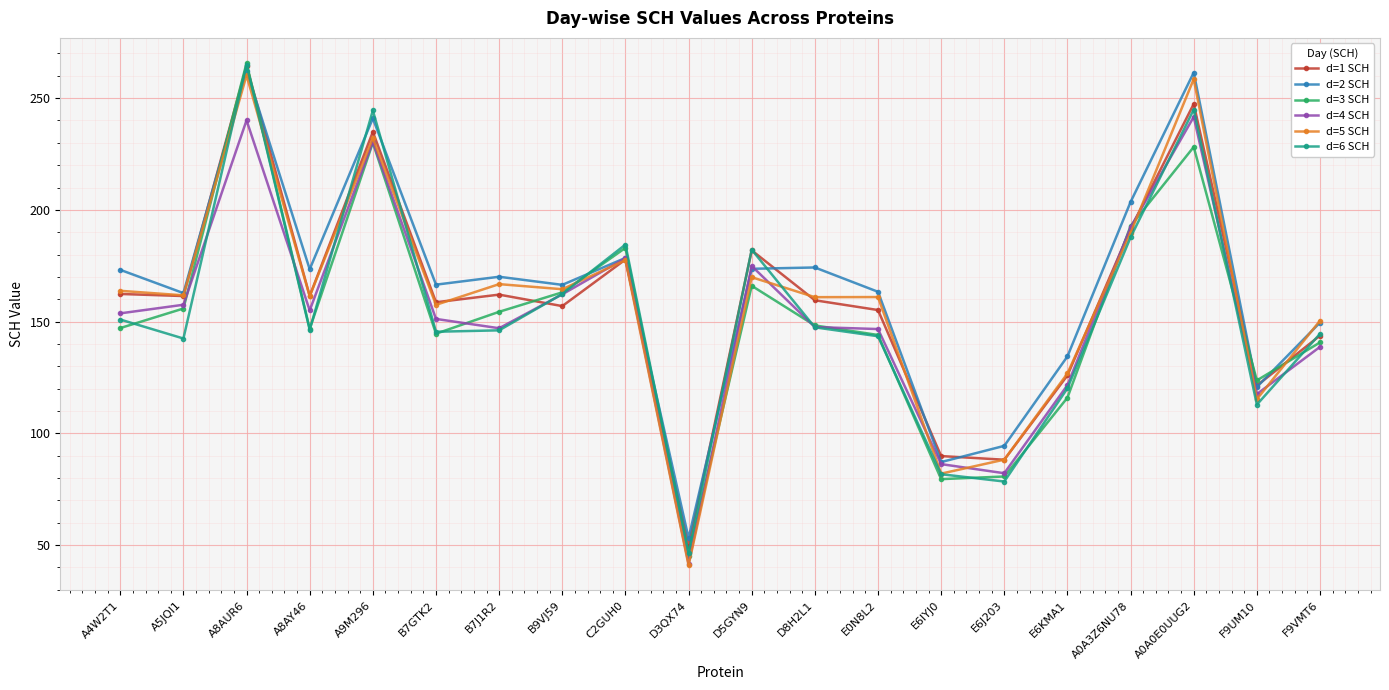

Is the value of d=2 SCH at D3QX74 greater than the value of d=1 SCH at B9VJ59?

No